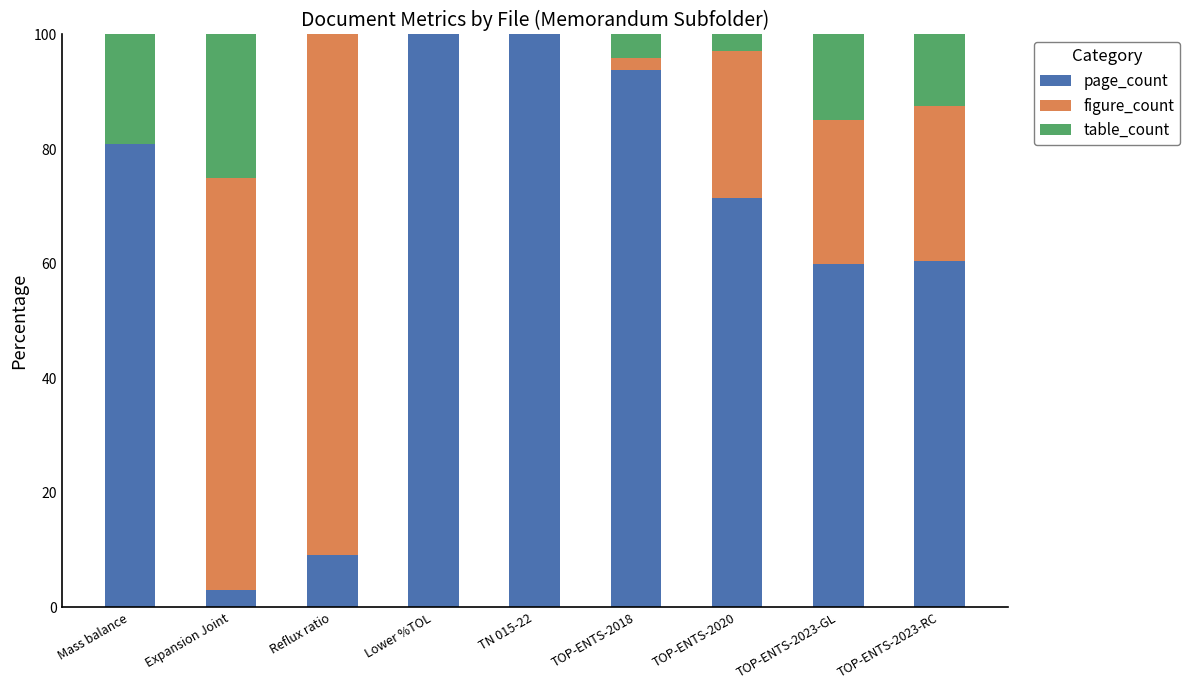

What value does the page_count series have at Mass balance?

81.0